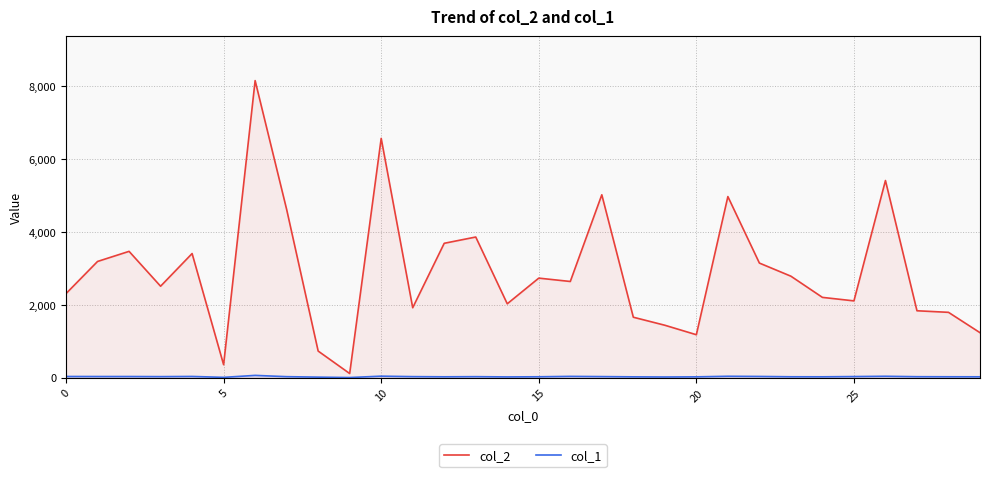

True or false: col_1 and col_2 cross at least once.

False